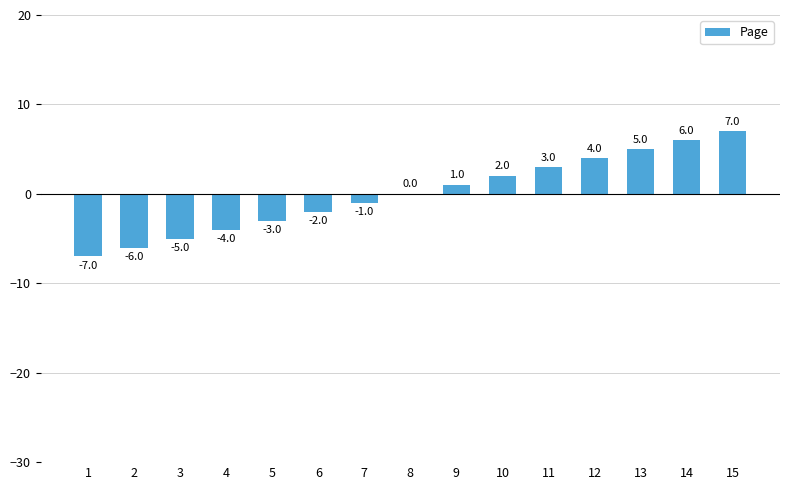

The value at 3 is -8. True or false?

False